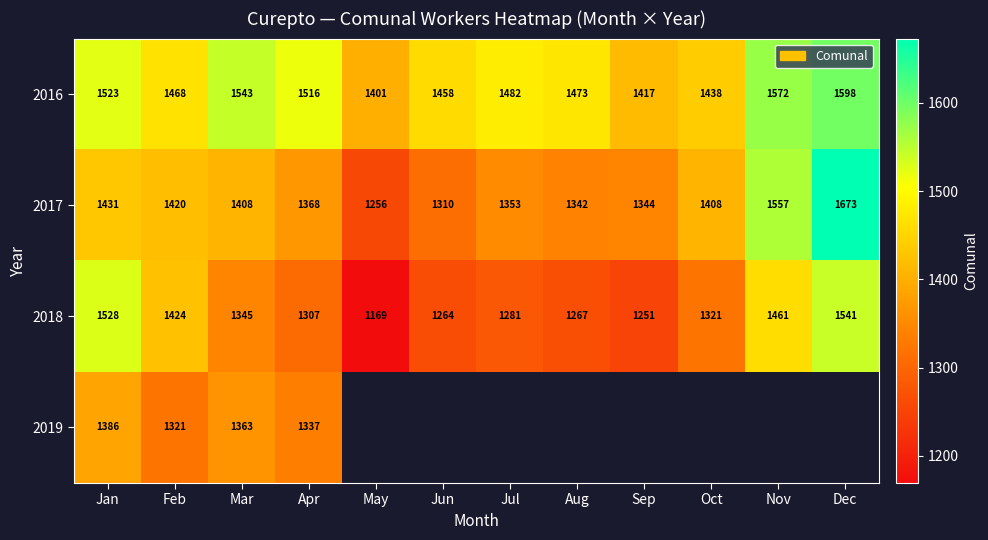

Which category has the highest value across all series?

Dec